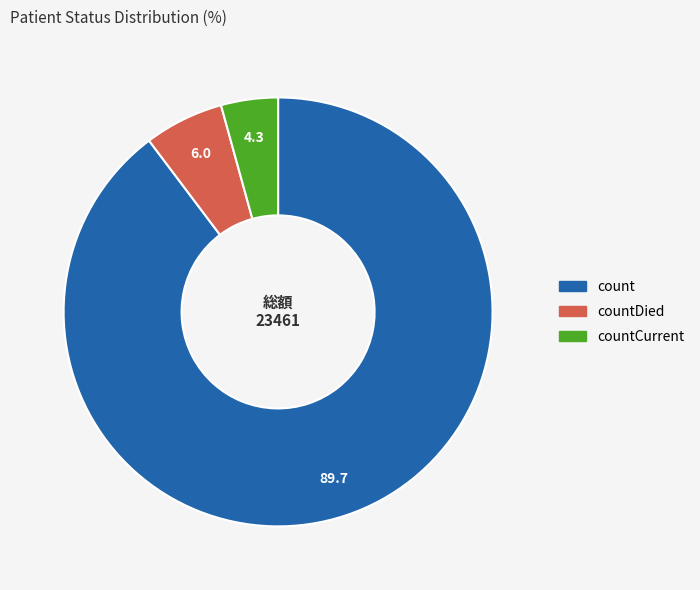

What is the ratio of the value at count to the value at countCurrent?

20.9